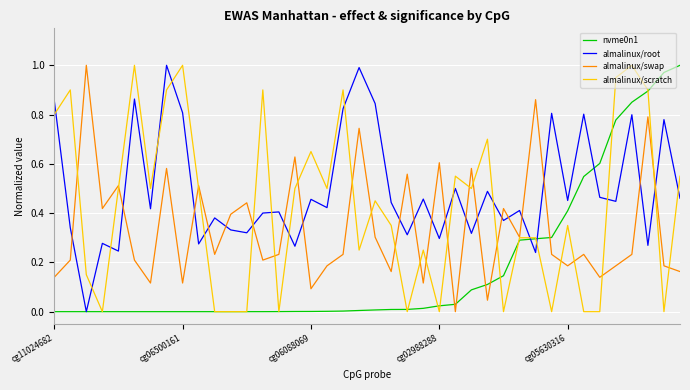

Which series has the largest total across all categories?

almalinux/root